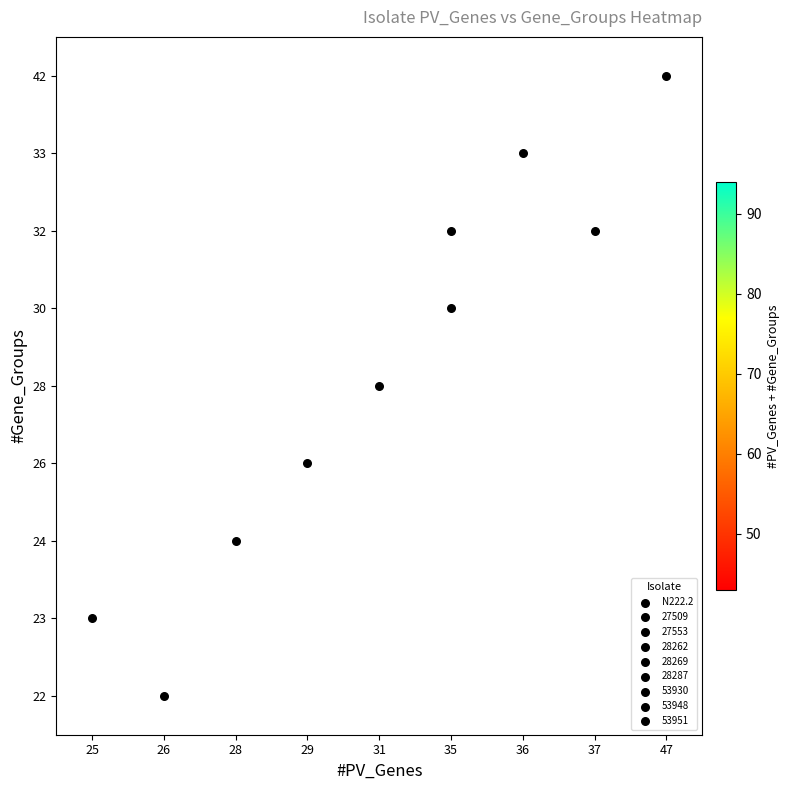

True or false: 23 has a value of 23.9 at 25.

False